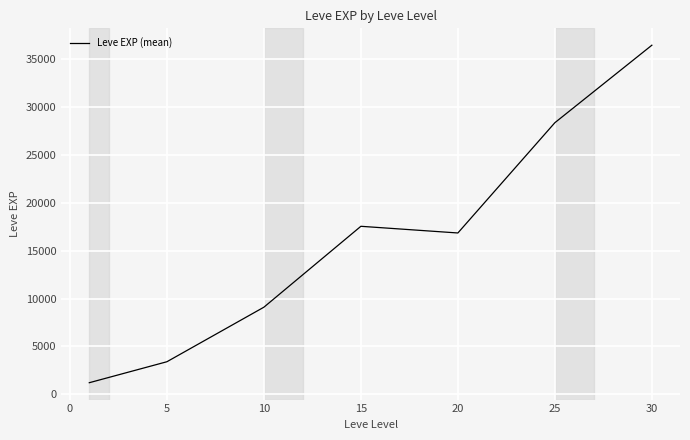

What is the smallest value displayed?

1213.3